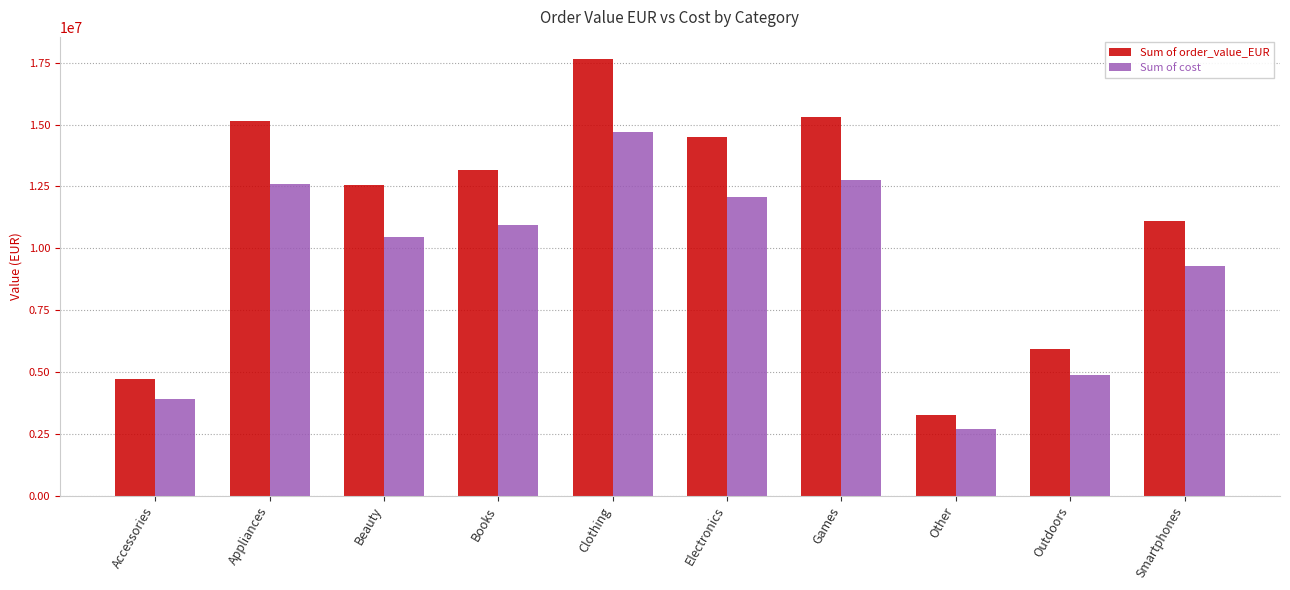

Between Appliances and Electronics, which series saw the biggest shift?

Sum of order_value_EUR